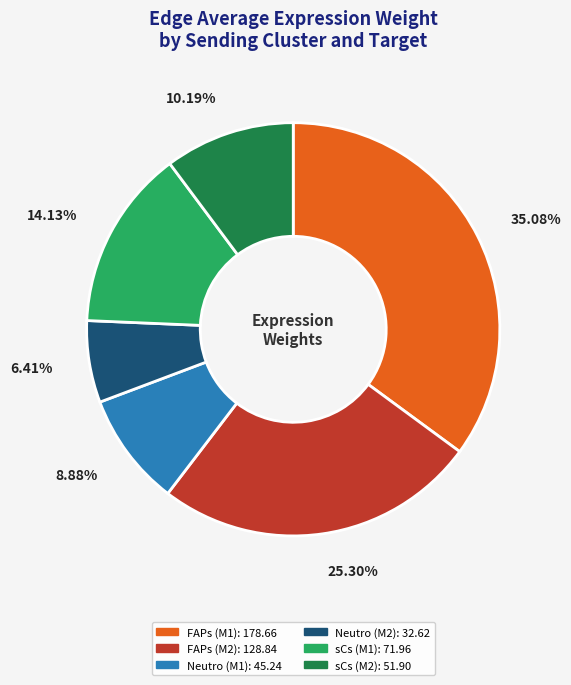

What percentage is NOT represented by FAPs (M1)?

64.9%